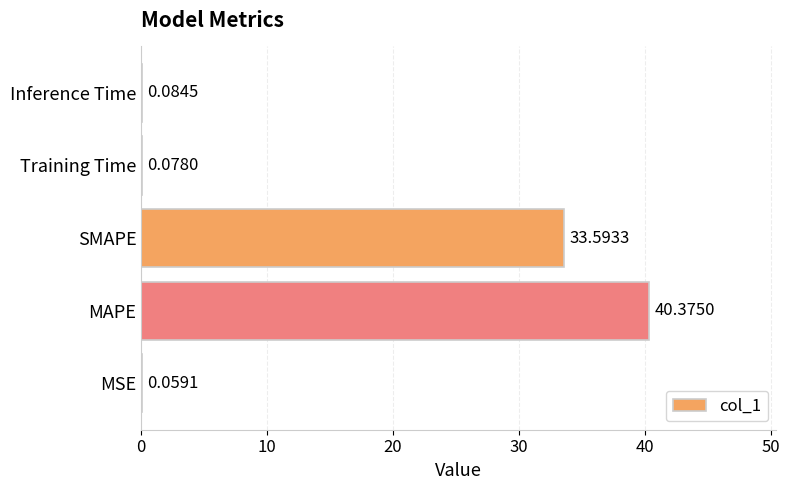

What is the sum of the values at Inference Time and MAPE?

40.5